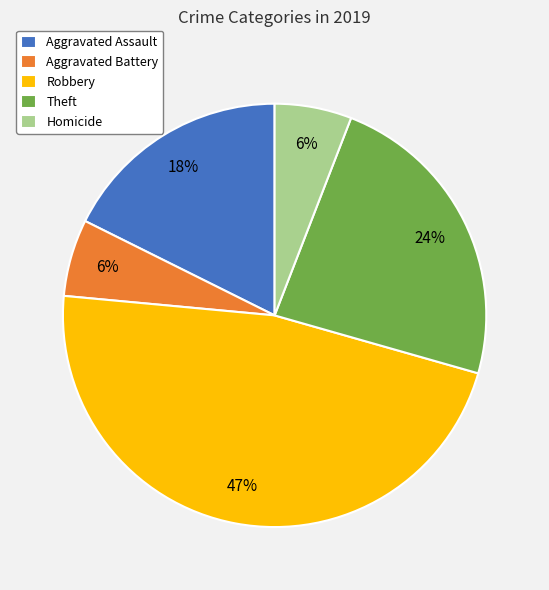

Count the number of slices in the pie.

5